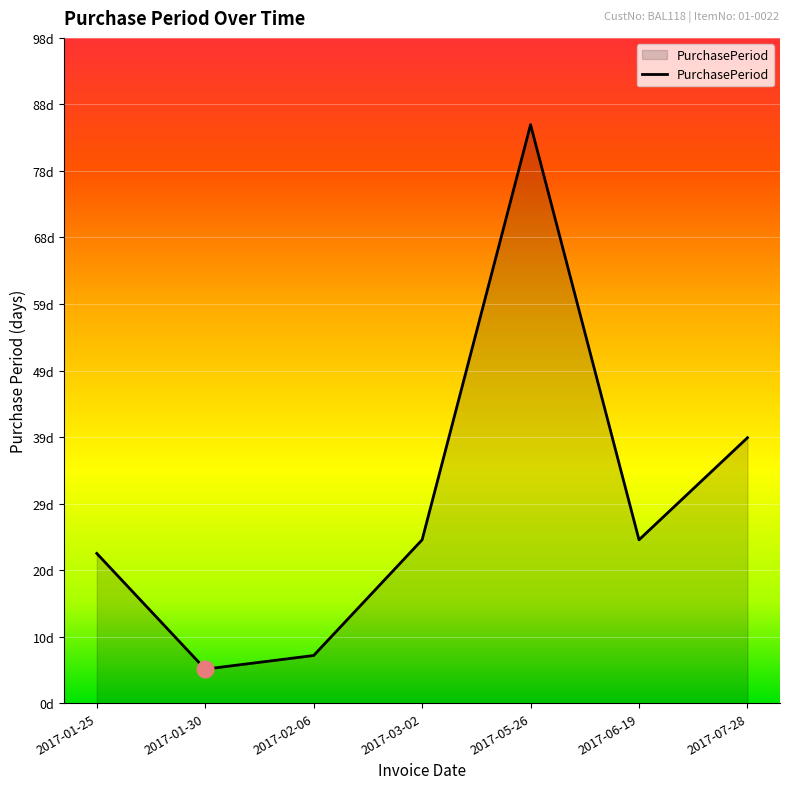

How many interior local peaks (higher than both neighbors) does the data have?

1